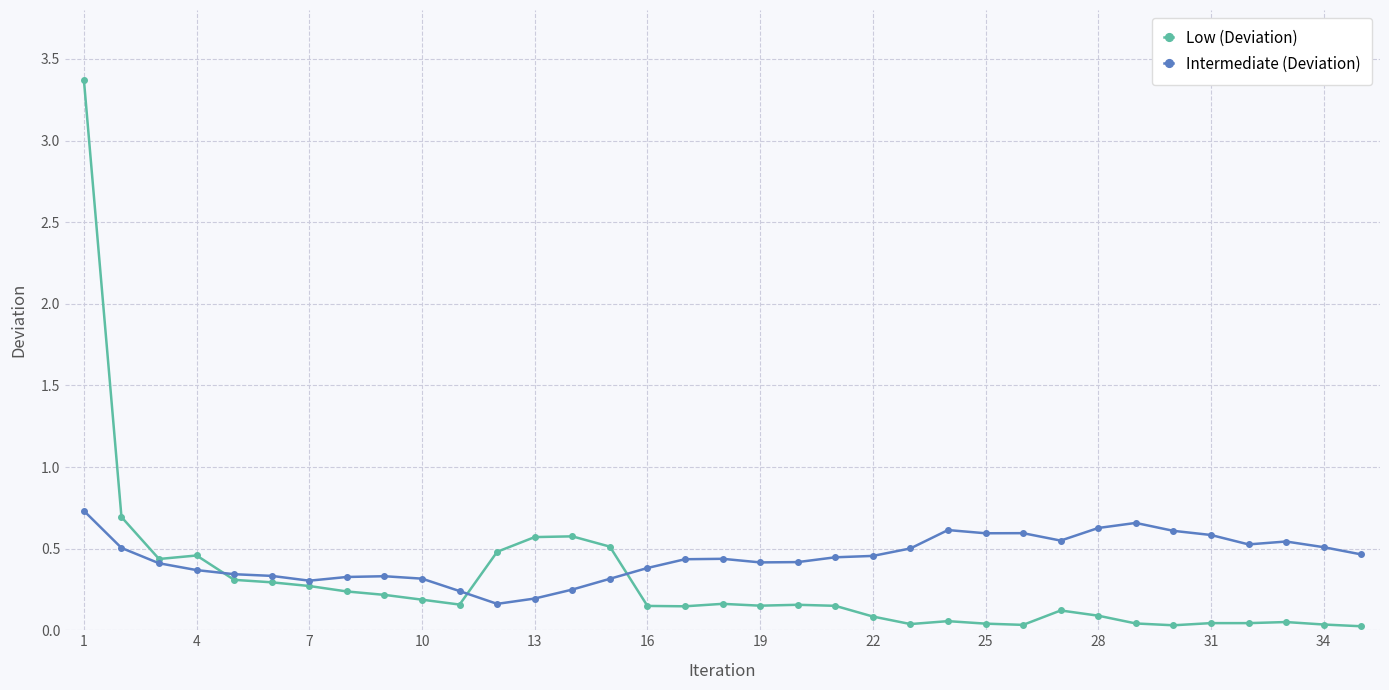

List the series in order of their peak value, highest first.

Low (Deviation), Intermediate (Deviation)